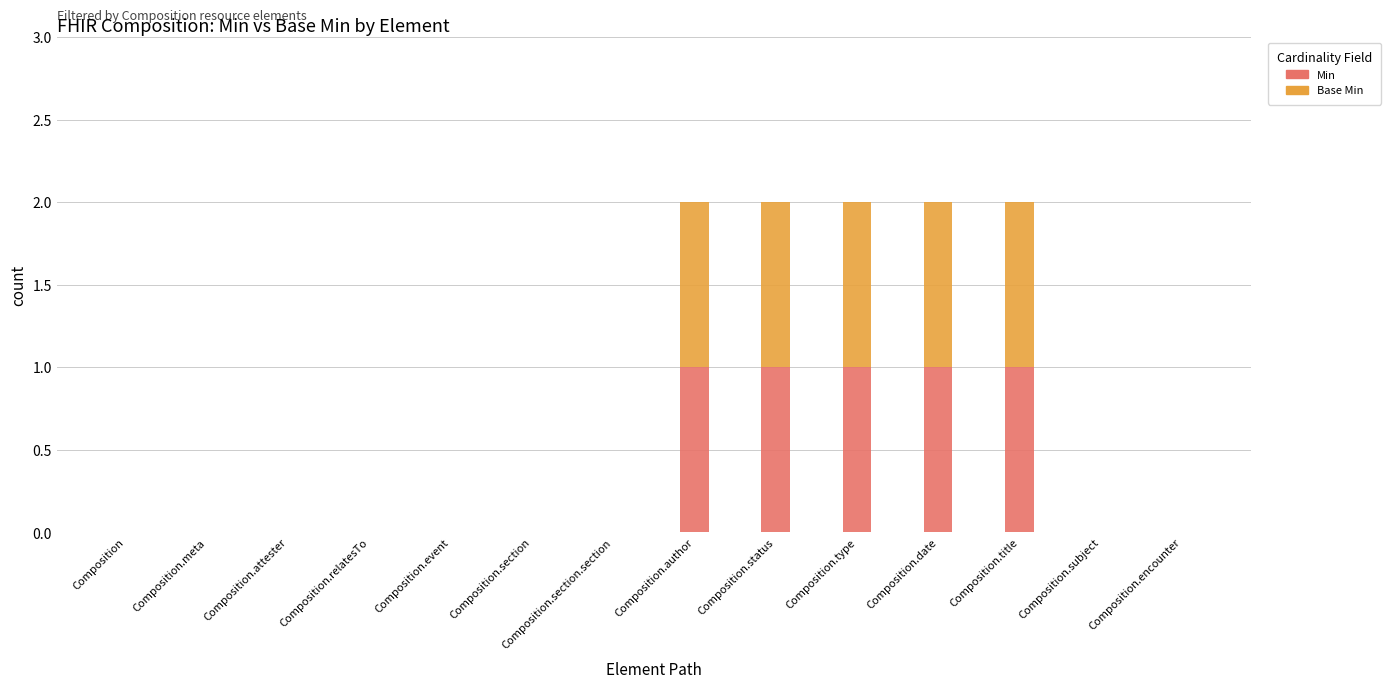

True or false: Min has a value of 1 at Composition.author.

True